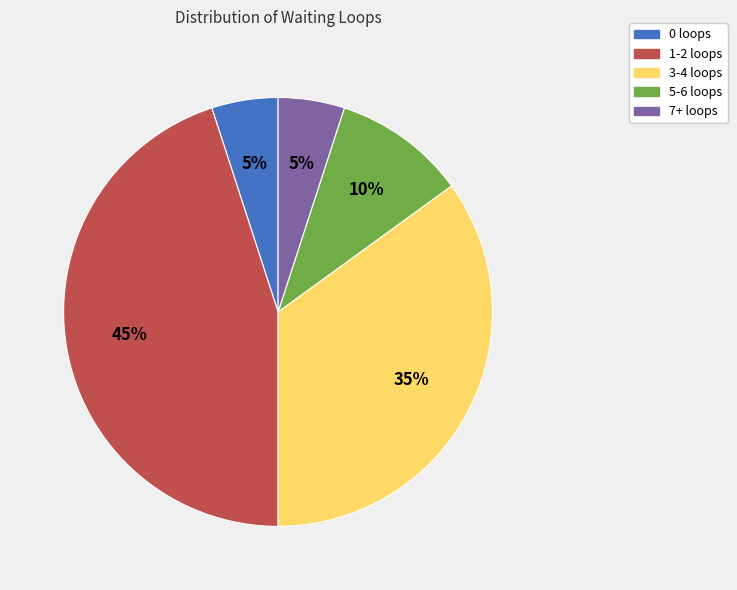

Between 5-6 loops and 1-2 loops, which is larger?

1-2 loops